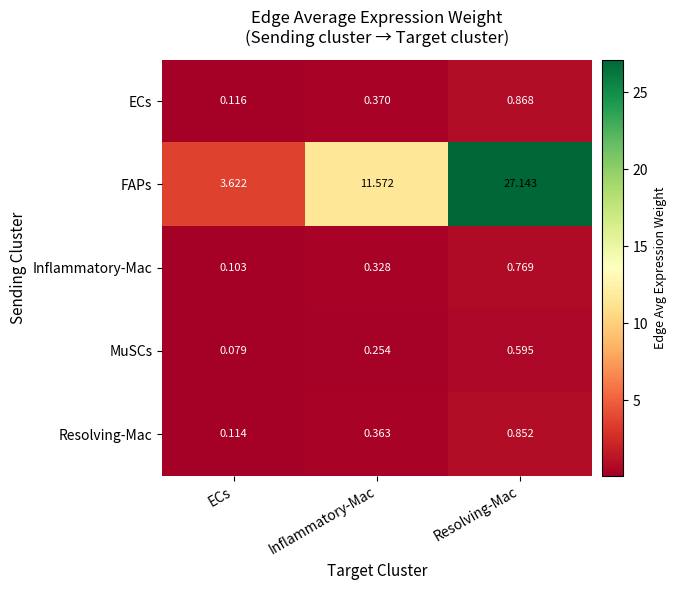

How many series are shown in this chart?

5